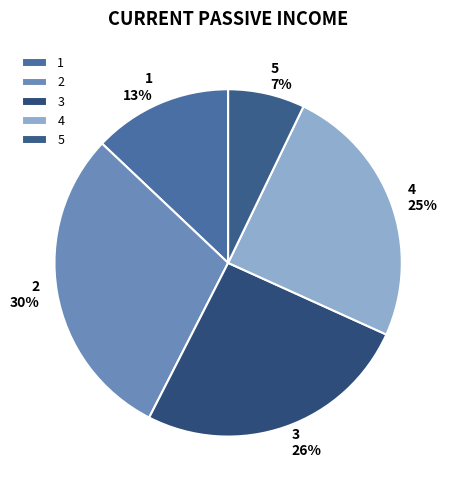

Do 1 and 4 together represent more than half of the pie?

No